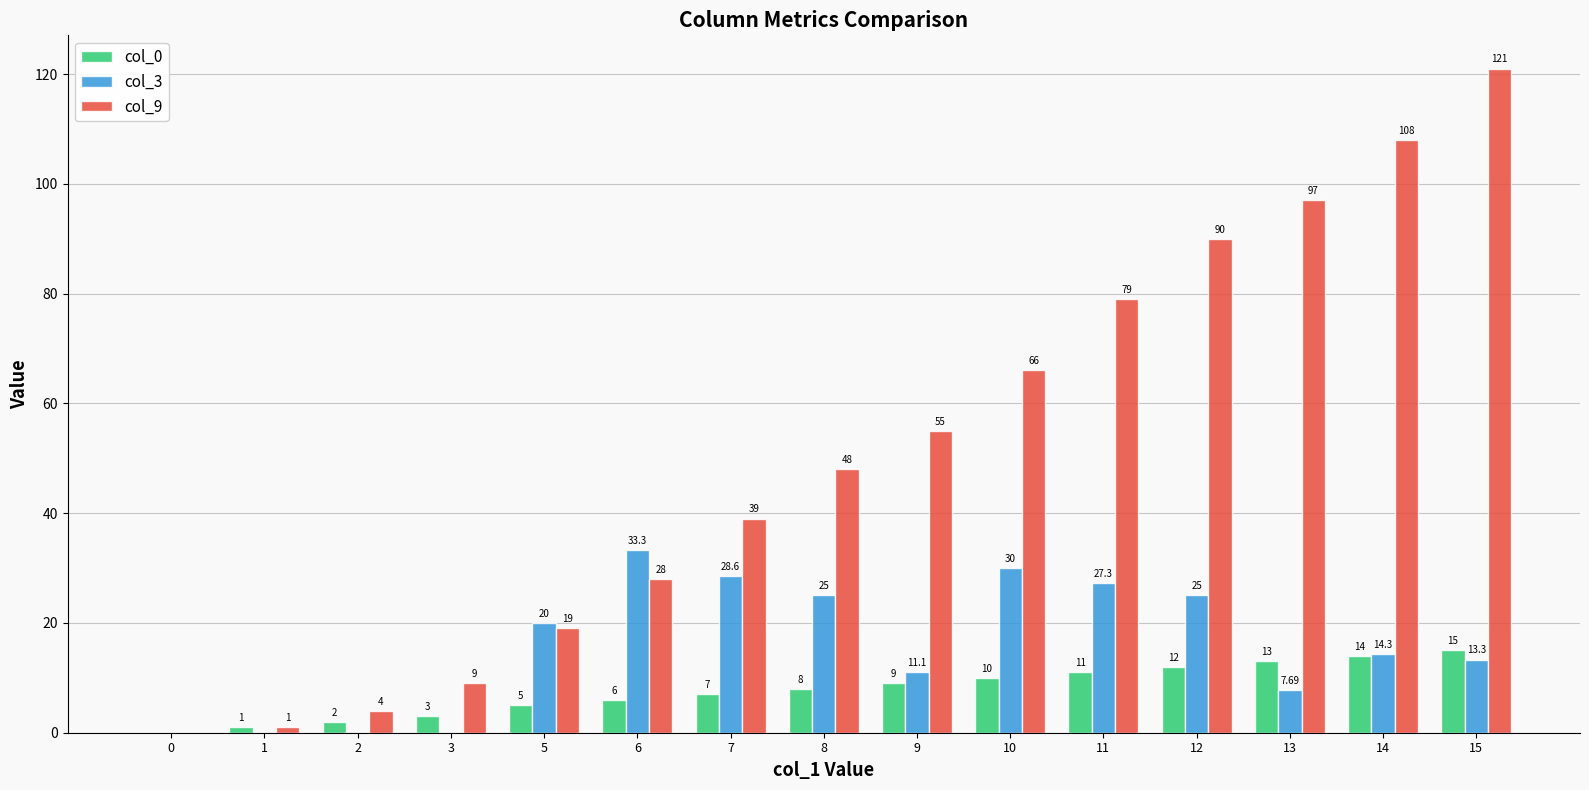

What value does the col_3 series have at 5?

20.0